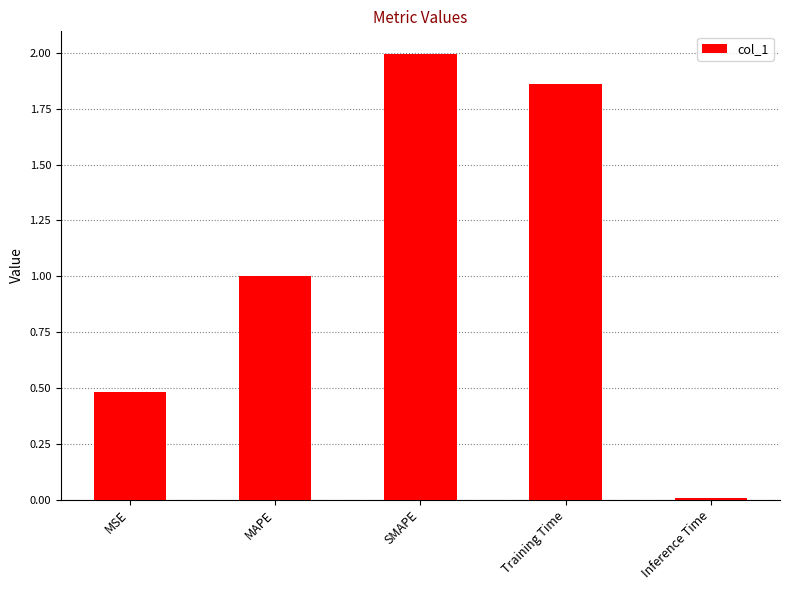

True or false: the data shows 0.0 at Inference Time.

True